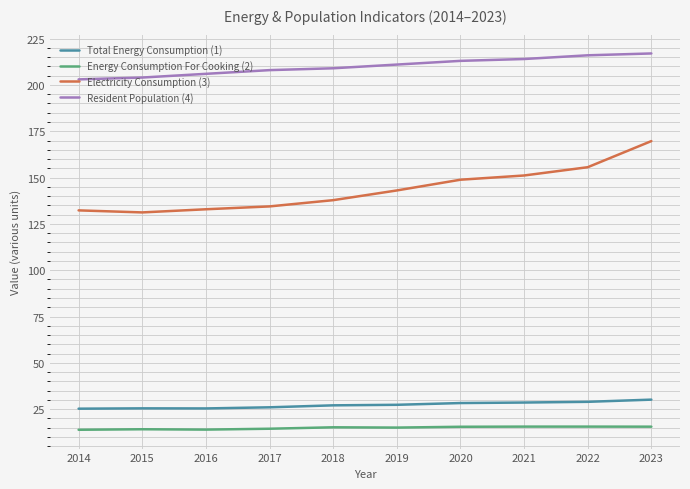

Rank the series by their maximum value, from lowest to highest.

Energy Consumption For Cooking (2), Total Energy Consumption (1), Electricity Consumption (3), Resident Population (4)